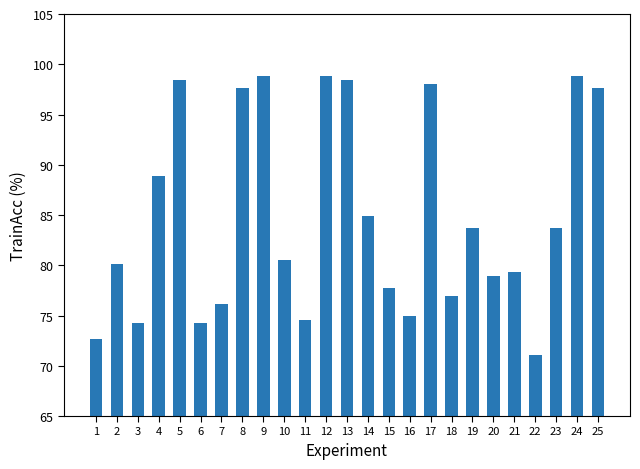

What is the smallest value displayed?

71.0